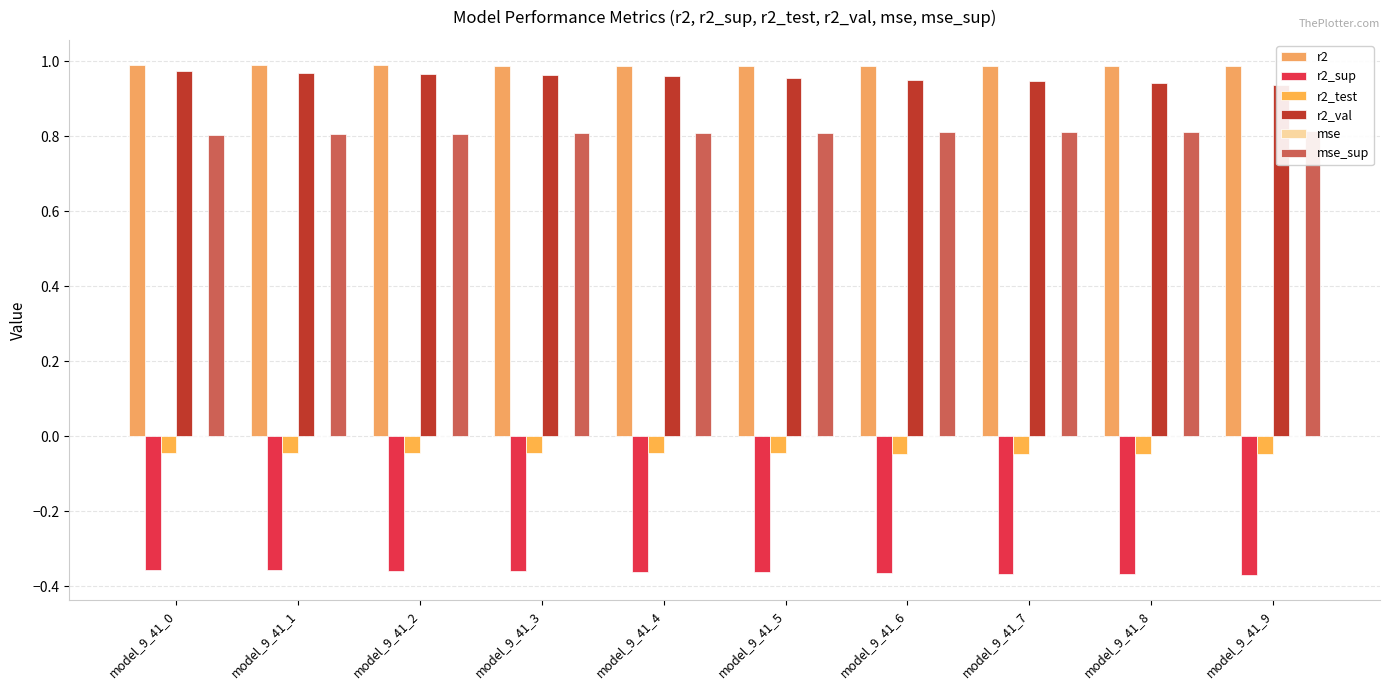

True or false: mse has a value of 0.0 at model_9_41_3.

True